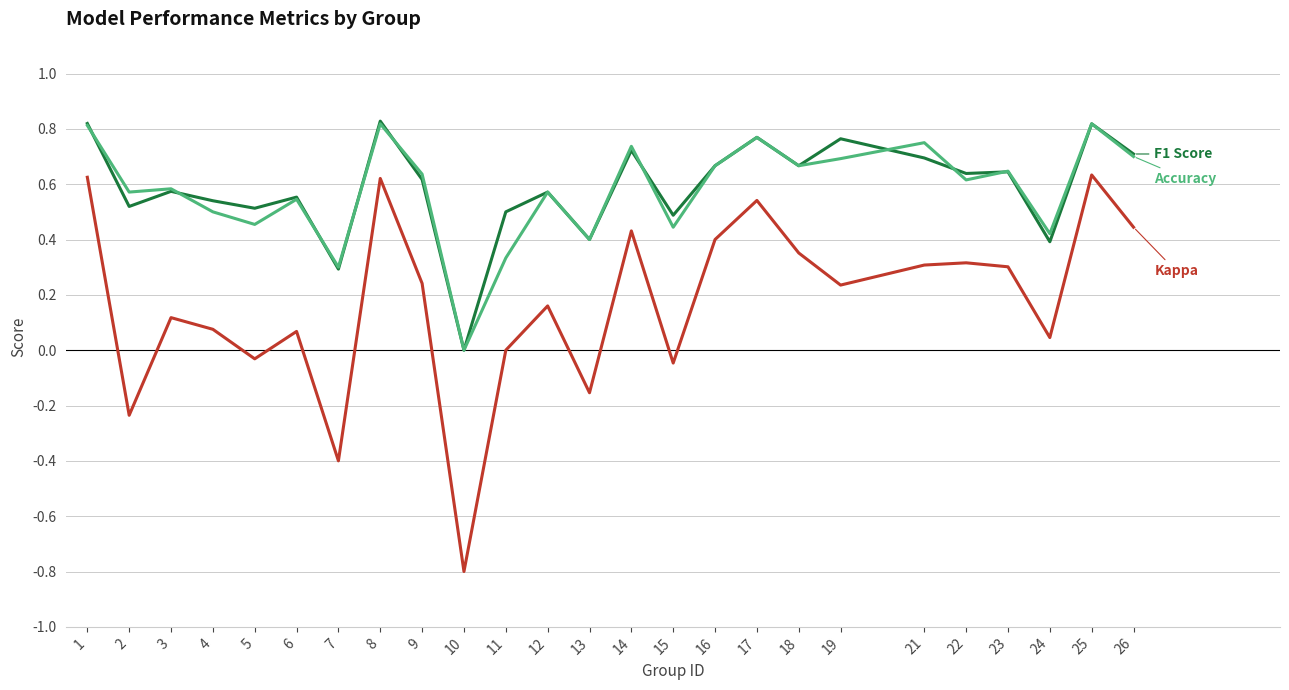

What is the smallest value displayed?

-0.8